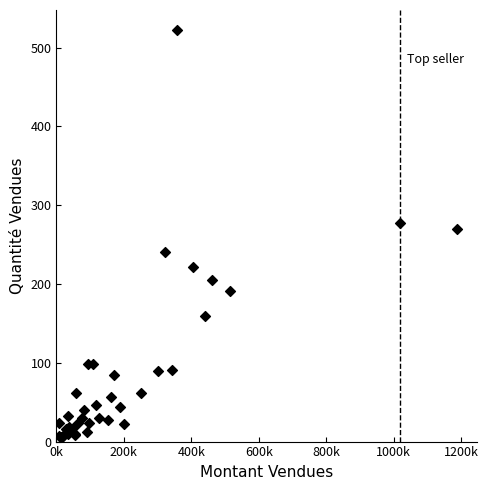

What Y value in the scatter plot is closest to 264?

270